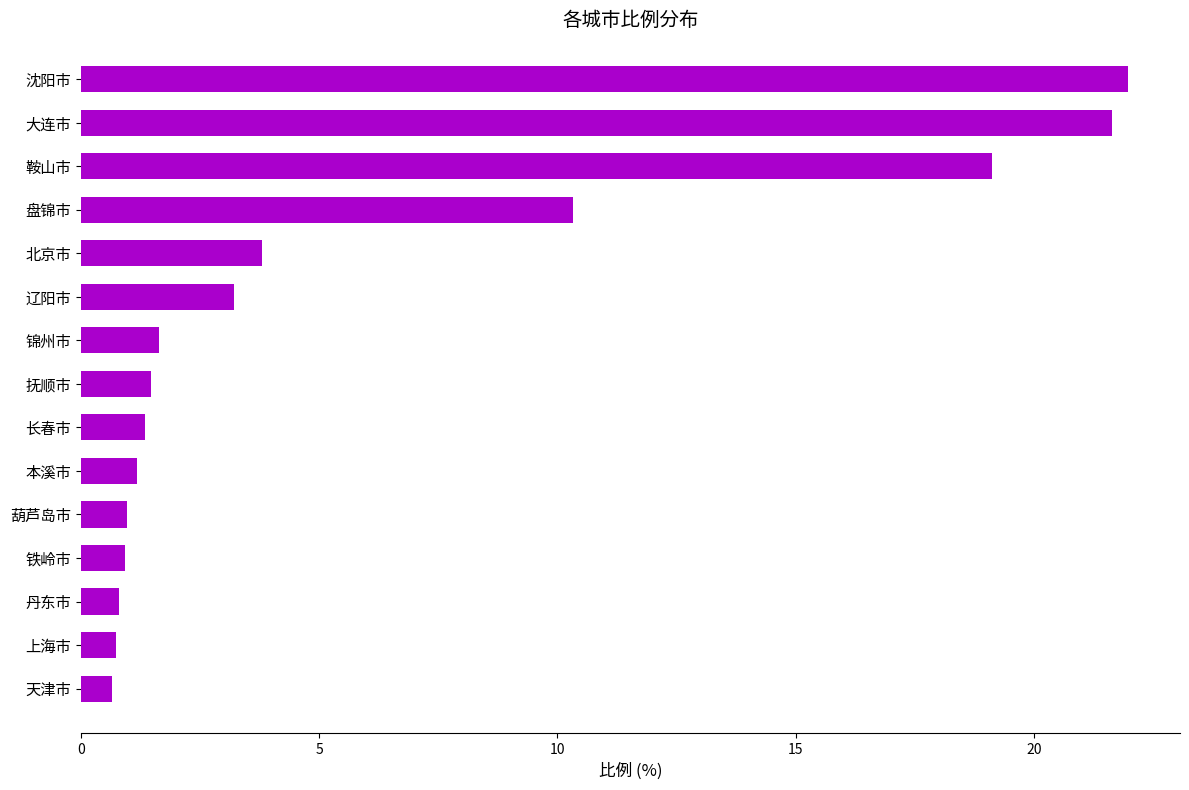

What is the difference between the maximum and minimum values?

21.3